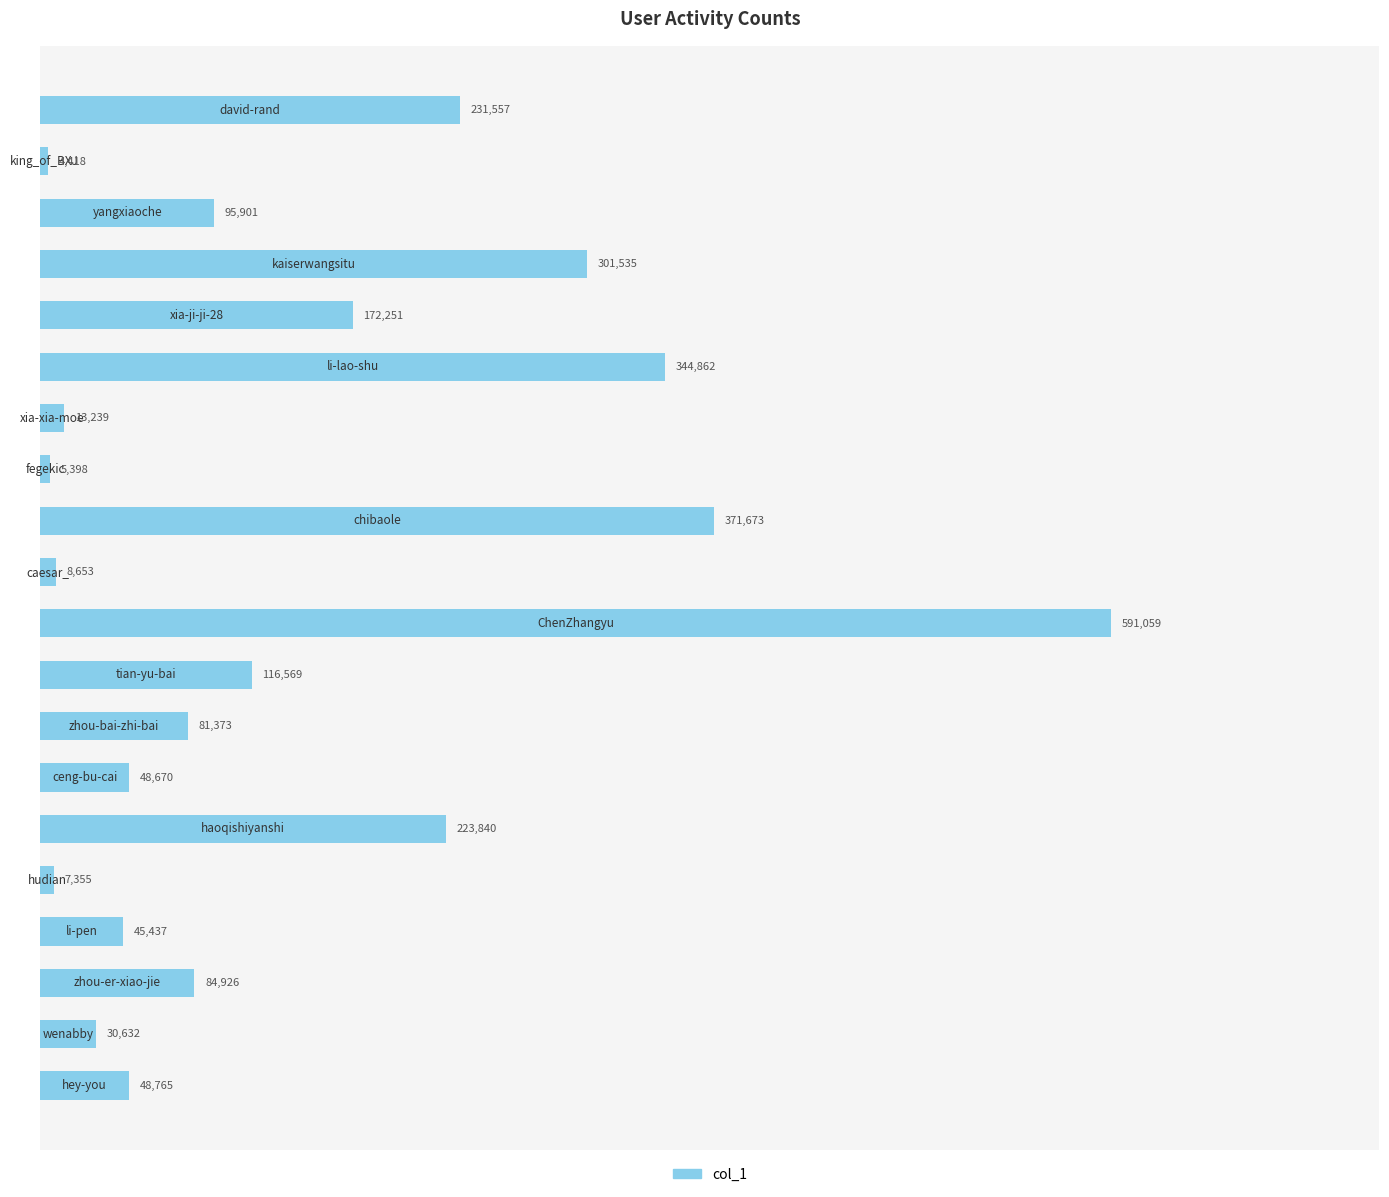

What is the maximum value shown in the chart?

591059